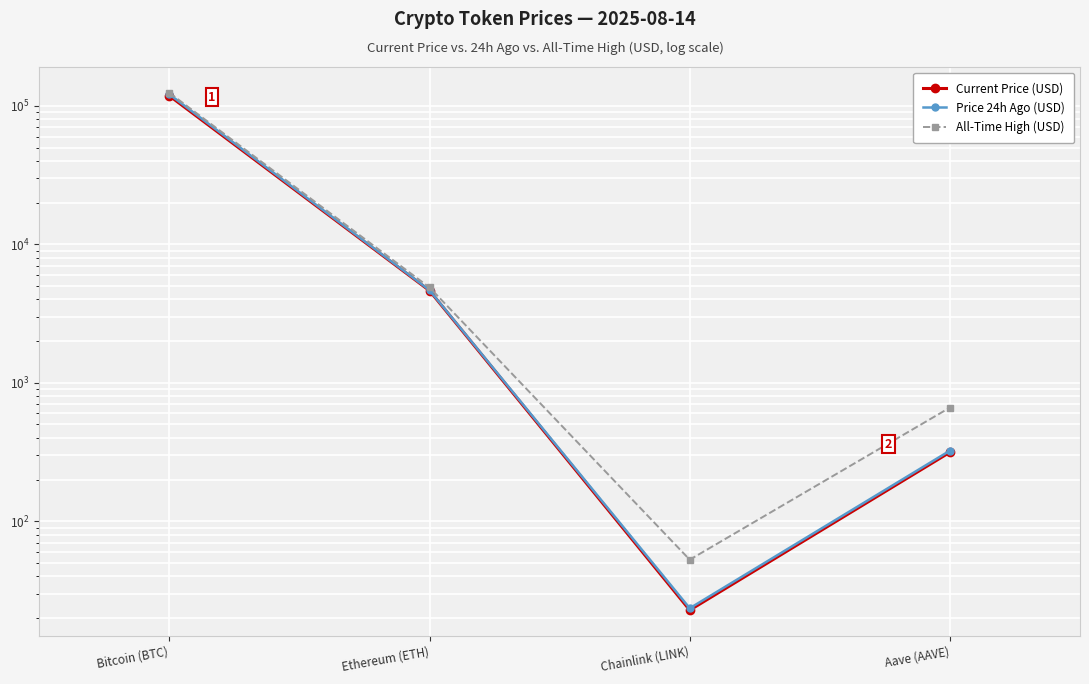

At which category is the sum across all series the highest?

Bitcoin (BTC)